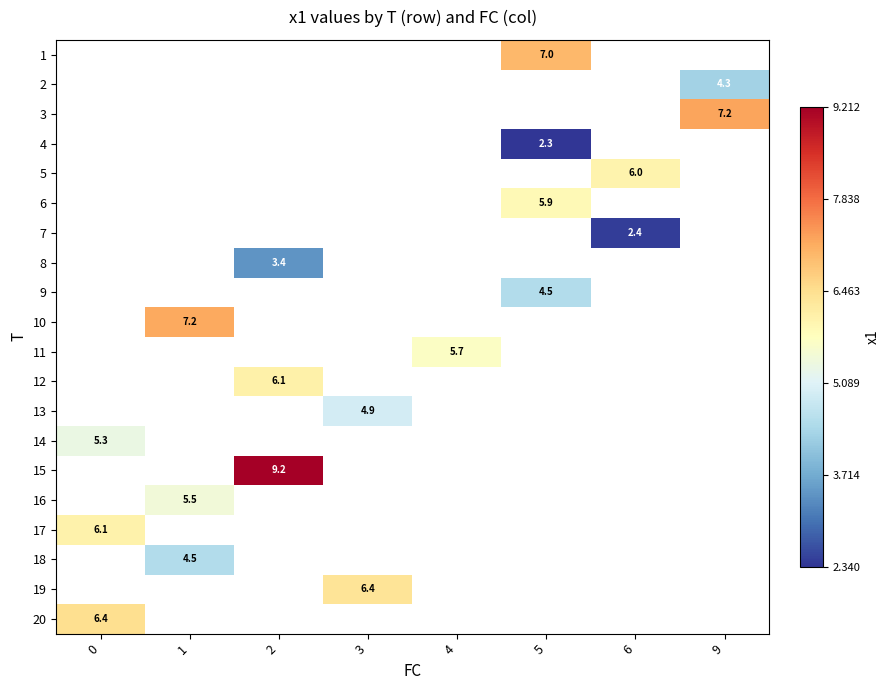

The 14 series shows 5.3 at 0. True or false?

True